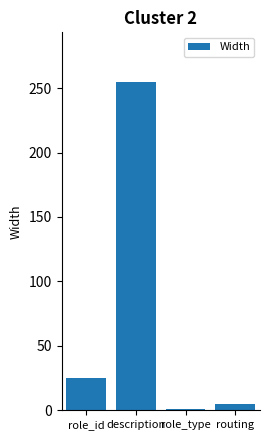

What is the label of the 3rd bar from the right?

description